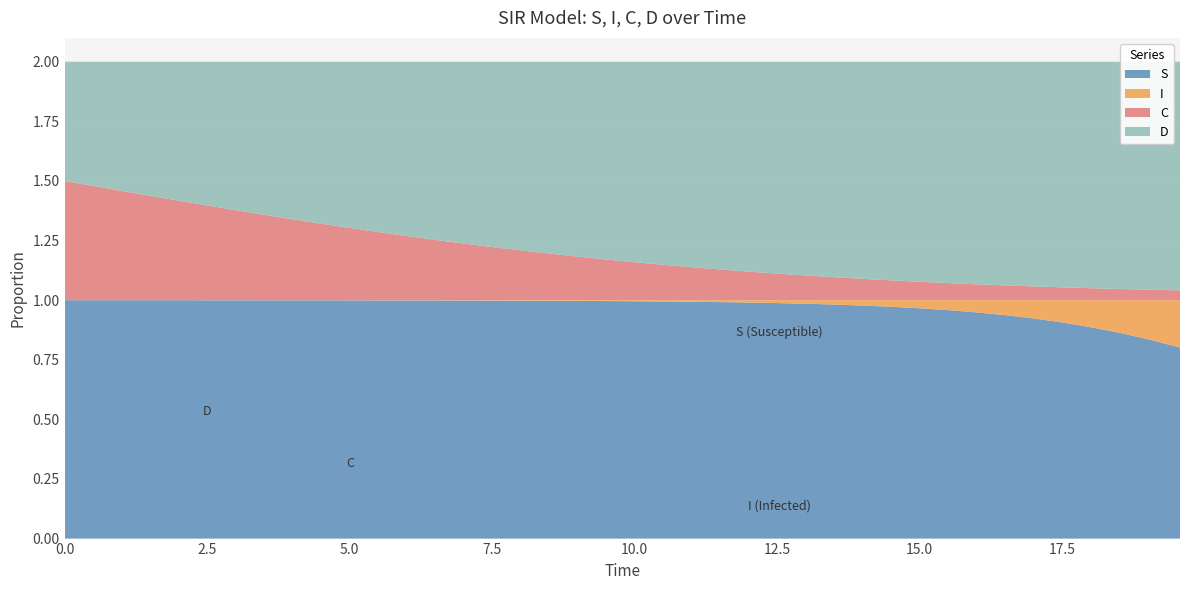

Reading left to right, list all the values displayed in this chart.

S: 1.0	1.0	1.0	1.0	1.0	1.0	1.0	1.0	1.0	1.0	1.0	1.0	1.0	1.0	1.0	1.0	1.0	1.0	1.0	1.0	1.0	1.0	1.0	1.0	1.0	1.0	1.0	1.0	1.0	1.0	1.0	1.0	0.9	0.9	0.9	0.9	0.9	0.9	0.8	0.8
I: 0.0	0.0	0.0	0.0	0.0	0.0	0.0	0.0	0.0	0.0	0.0	0.0	0.0	0.0	0.0	0.0	0.0	0.0	0.0	0.0	0.0	0.0	0.0	0.0	0.0	0.0	0.0	0.0	0.0	0.0	0.0	0.0	0.1	0.1	0.1	0.1	0.1	0.1	0.2	0.2
C: 0.5	0.5	0.5	0.4	0.4	0.4	0.4	0.4	0.3	0.3	0.3	0.3	0.3	0.3	0.2	0.2	0.2	0.2	0.2	0.2	0.2	0.1	0.1	0.1	0.1	0.1	0.1	0.1	0.1	0.1	0.1	0.1	0.1	0.1	0.1	0.1	0.0	0.0	0.0	0.0
D: 0.5	0.5	0.5	0.6	0.6	0.6	0.6	0.6	0.7	0.7	0.7	0.7	0.7	0.7	0.8	0.8	0.8	0.8	0.8	0.8	0.8	0.9	0.9	0.9	0.9	0.9	0.9	0.9	0.9	0.9	0.9	0.9	0.9	0.9	0.9	0.9	1.0	1.0	1.0	1.0